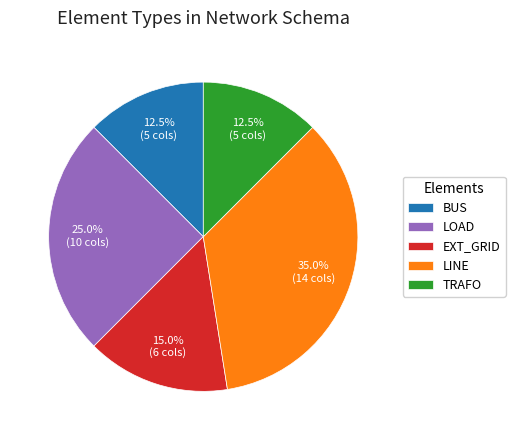

What portion of the pie excludes LOAD?

75.0%